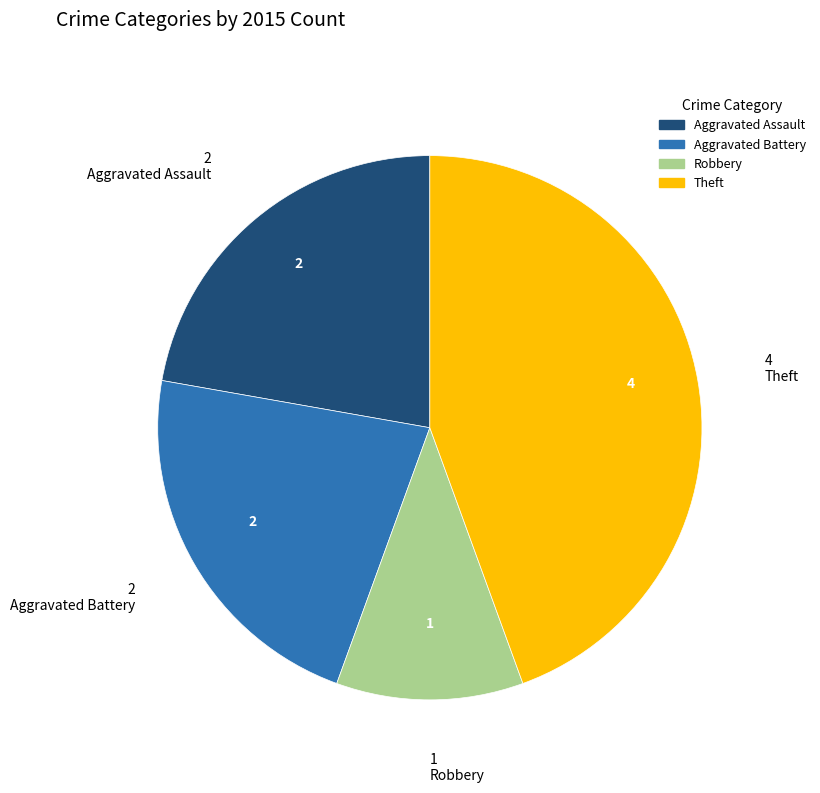

Is there any slice that represents more than half of the pie?

No